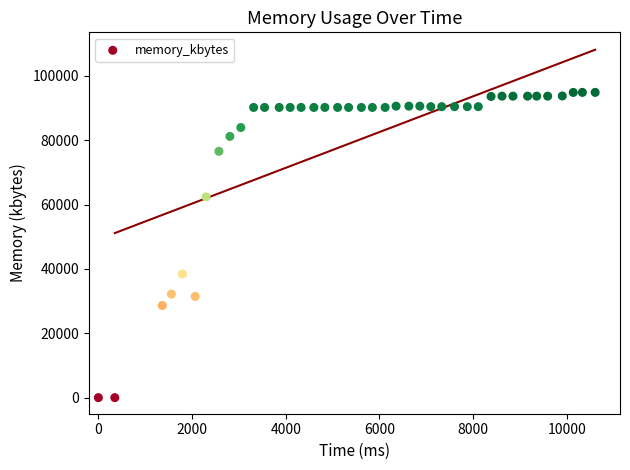

What Y value in the scatter plot is closest to 47444?

38424